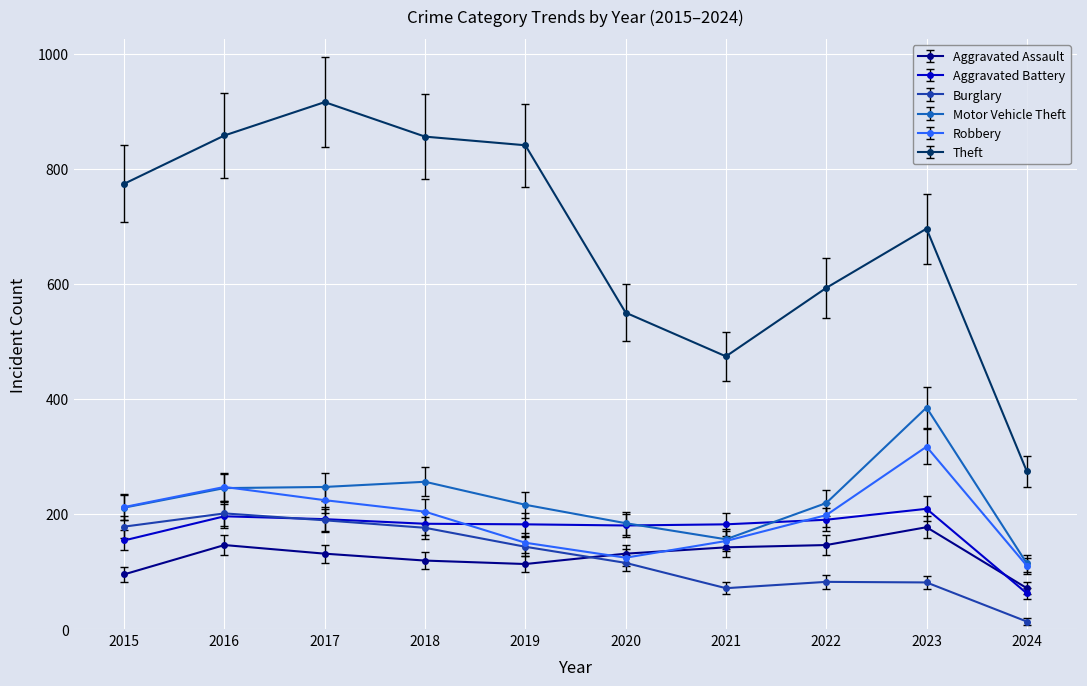

Where do Robbery and Aggravated Battery first cross each other?

2018 and 2019